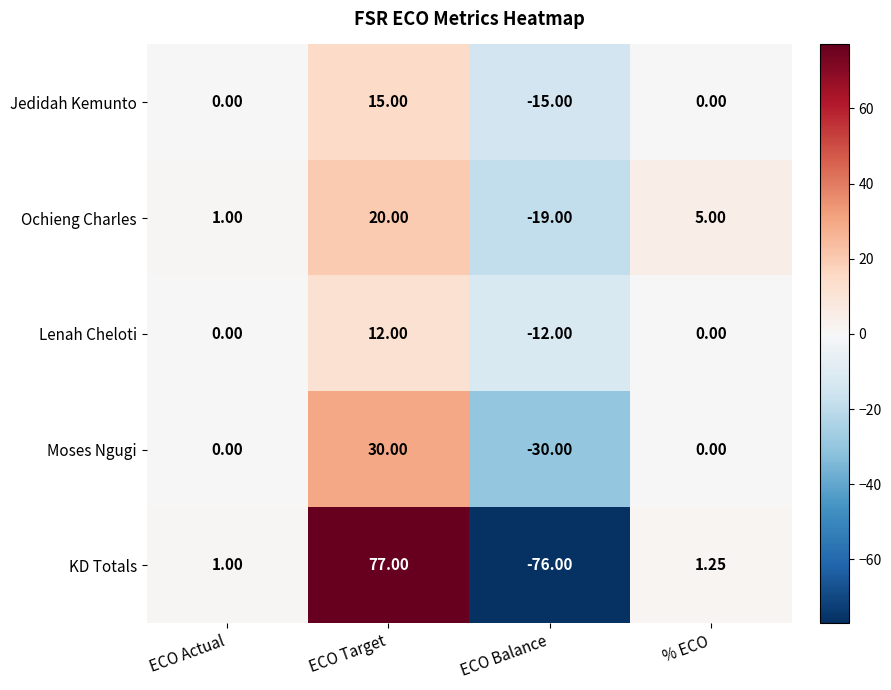

Where is KD Totals nearest to the value 0?

ECO Actual